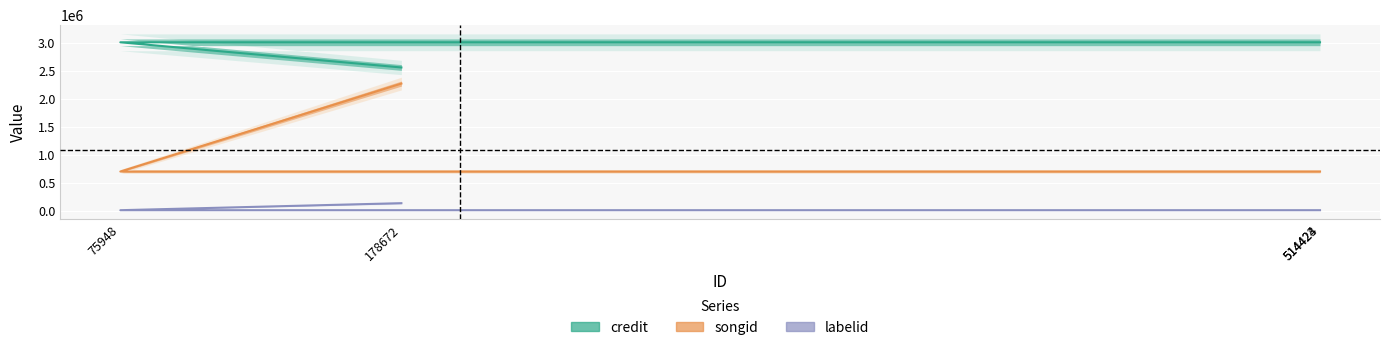

Rank the series by their maximum value, from lowest to highest.

labelid, songid, credit